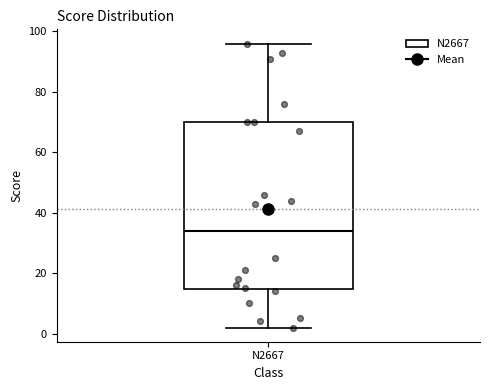

Where is the upper edge of the box for N2667 on the y-axis? The values are not printed on the chart, so give them approximately, as read against the axis.

70